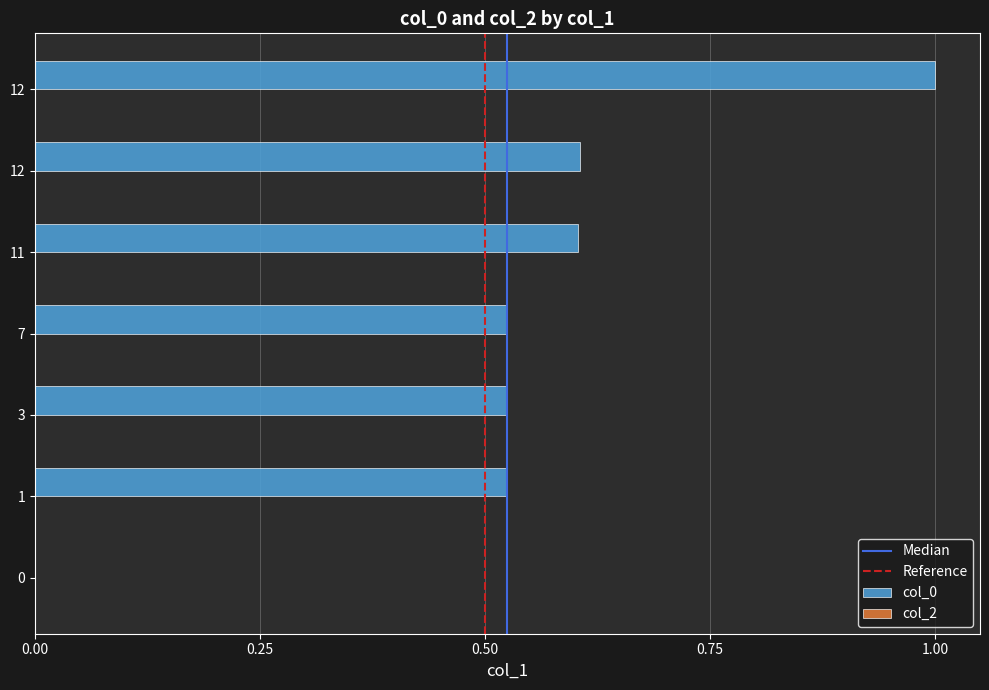

Count the number of categories in the chart.

7